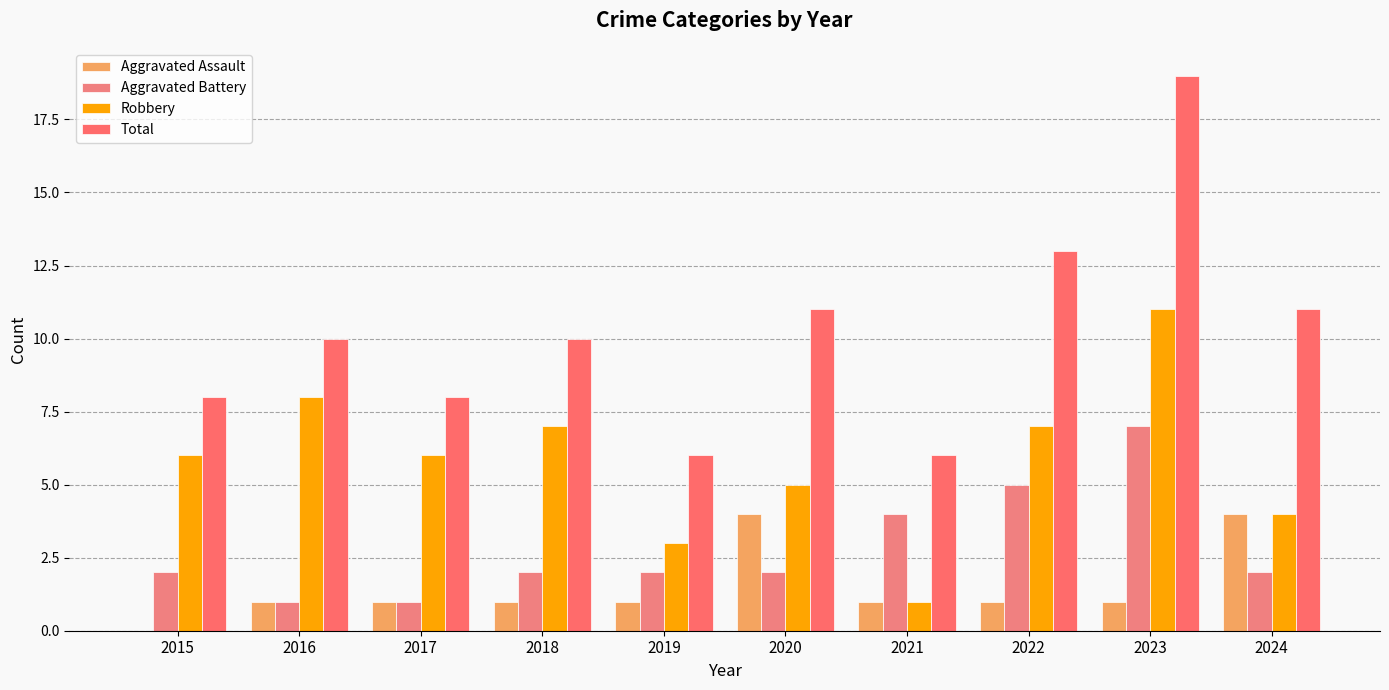

What is the approximate value of Aggravated Battery at 2020?

2